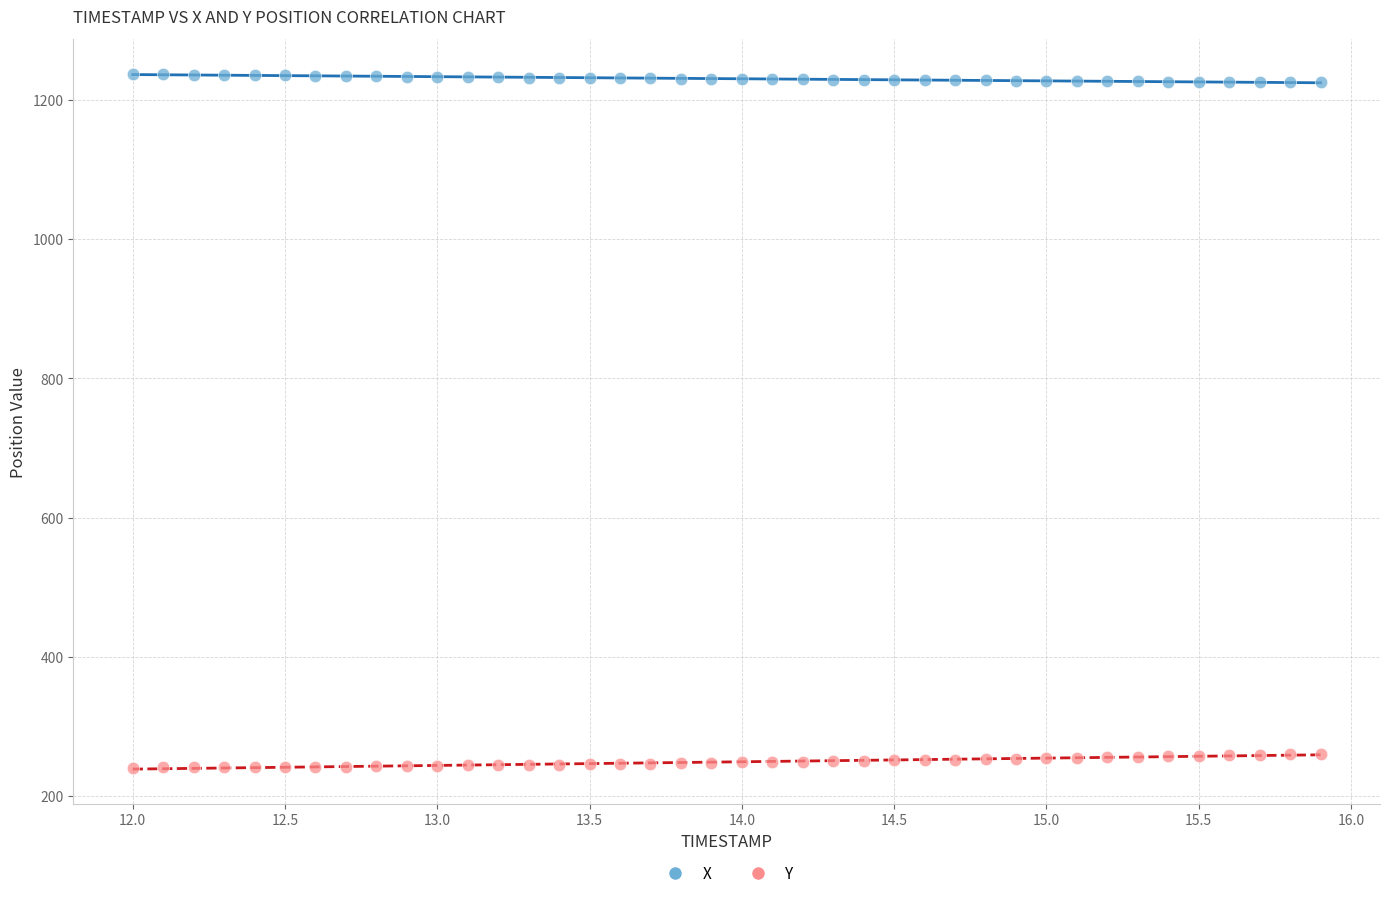

Which series contains the highest Y value?

X